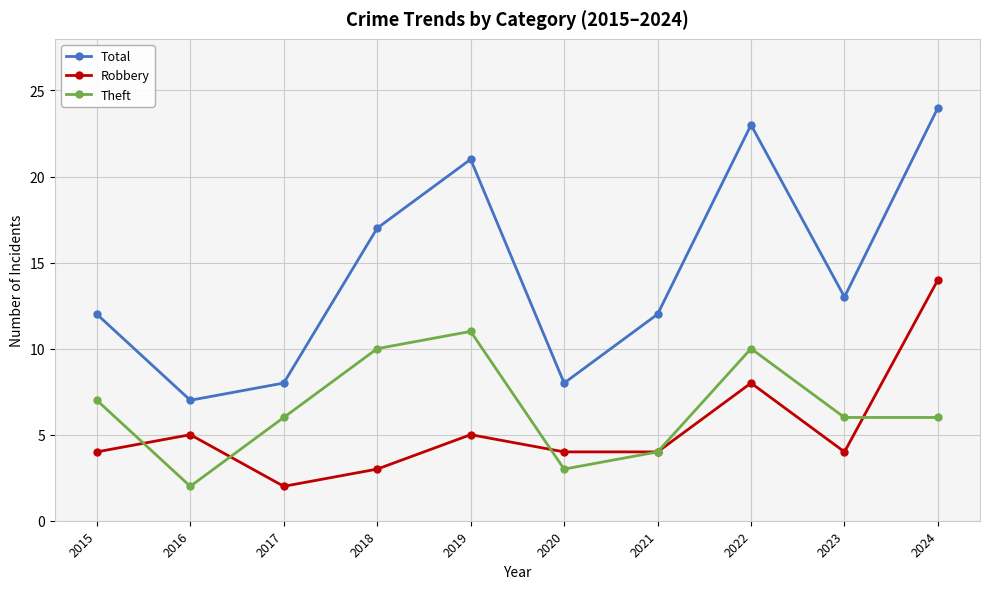

What is the difference between the Robbery values at 2015 and 2017?

2